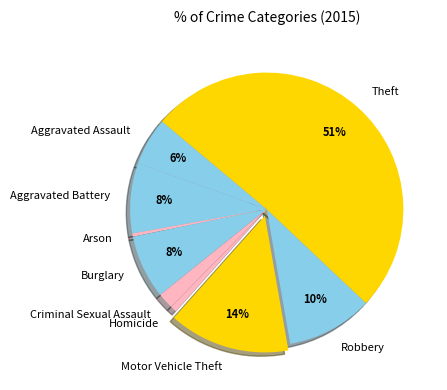

What is the majority slice?

Theft